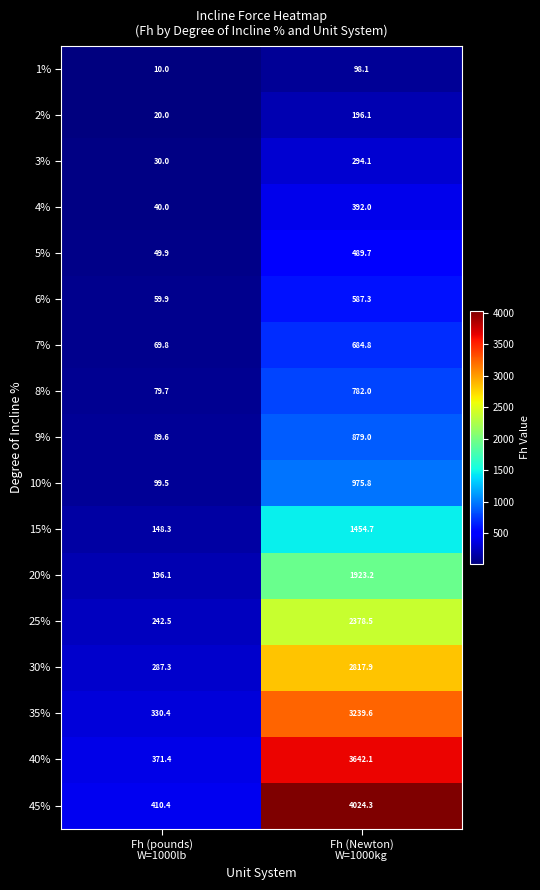

Rank the series by their maximum value, from highest to lowest.

45%, 40%, 35%, 30%, 25%, 20%, 15%, 10%, 9%, 8%, 7%, 6%, 5%, 4%, 3%, 2%, 1%